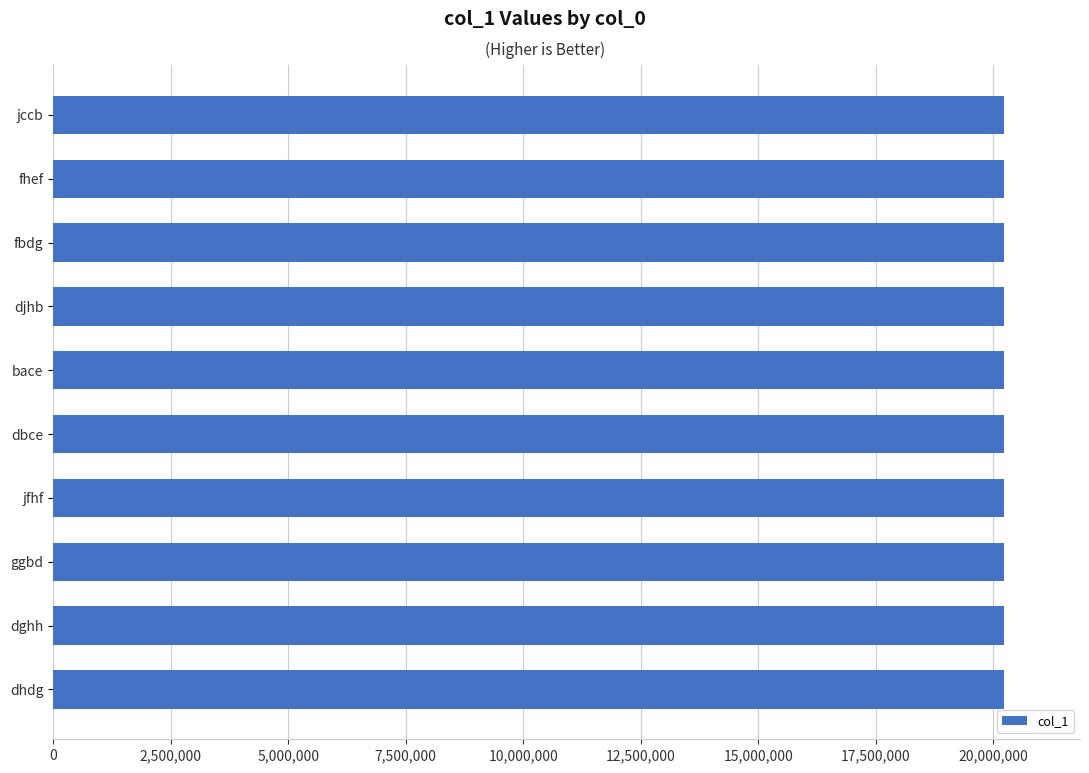

What is the sum of the values at fbdg and bace?

40453144